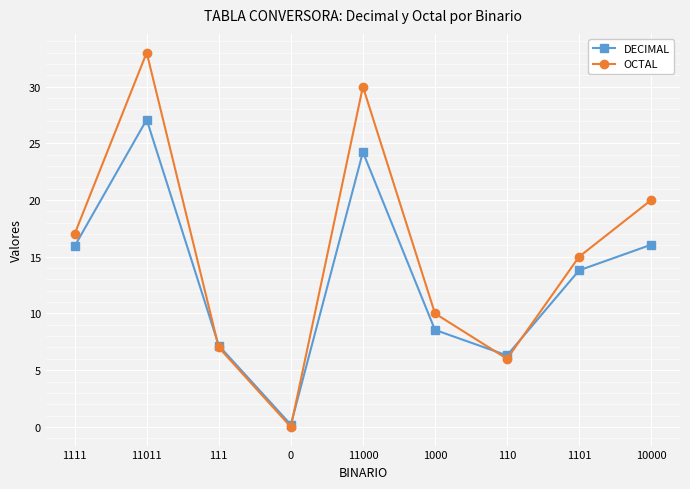

How many values in the DECIMAL series are below 13?

4